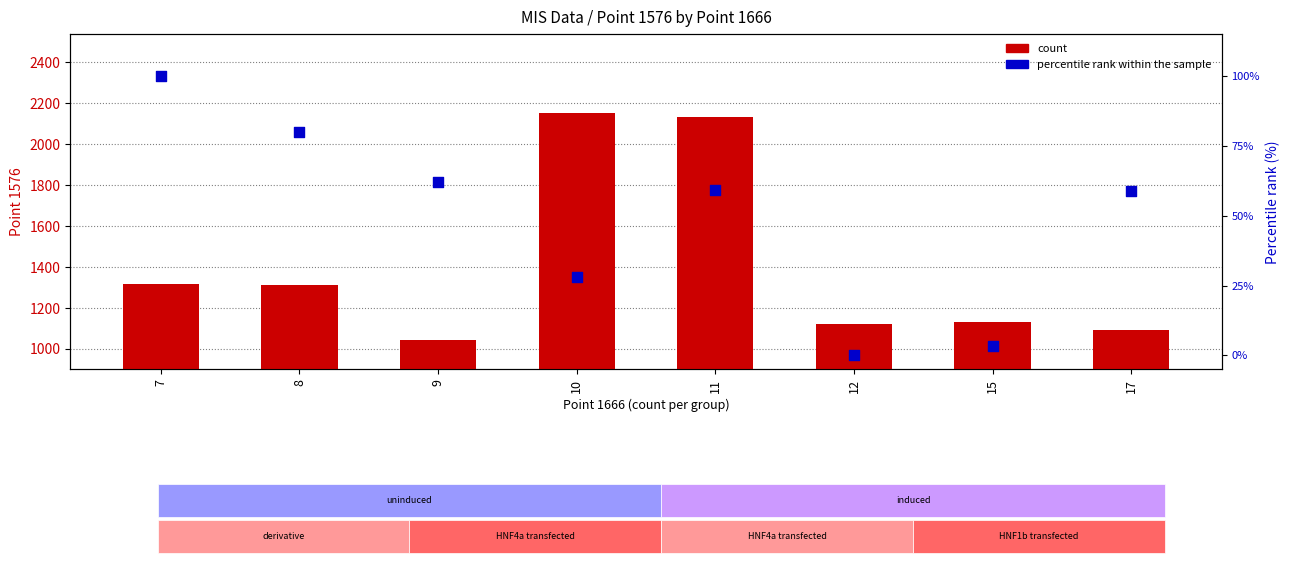

What is the total value across all series at 7?

1416.0